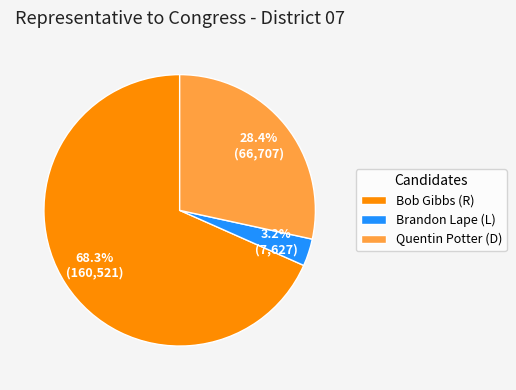

Which has a higher value, Bob Gibbs (R) or Brandon Lape (L)?

Bob Gibbs (R)